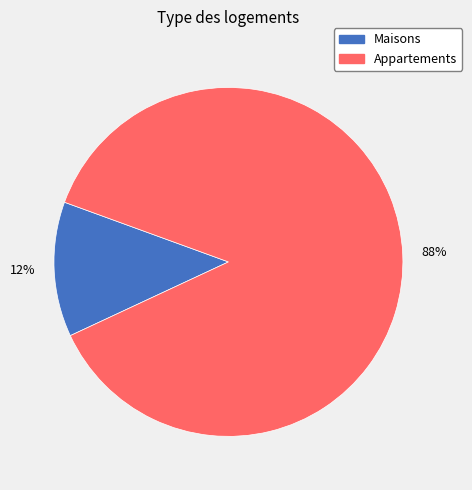

Does any single category account for the majority?

Yes